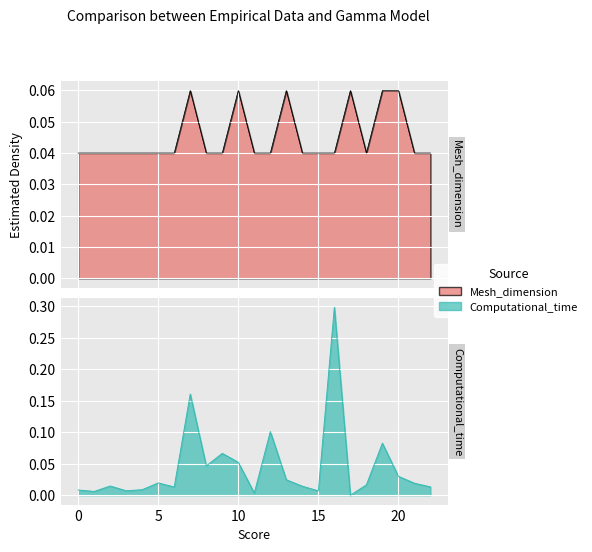

What is the sum of all Mesh_dimension values?

1.0